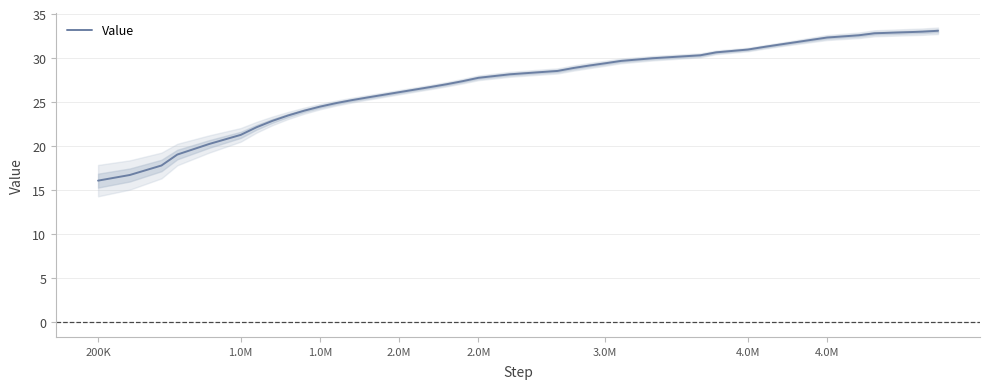

The chart shows a value of 40.0 at 18. True or false?

False